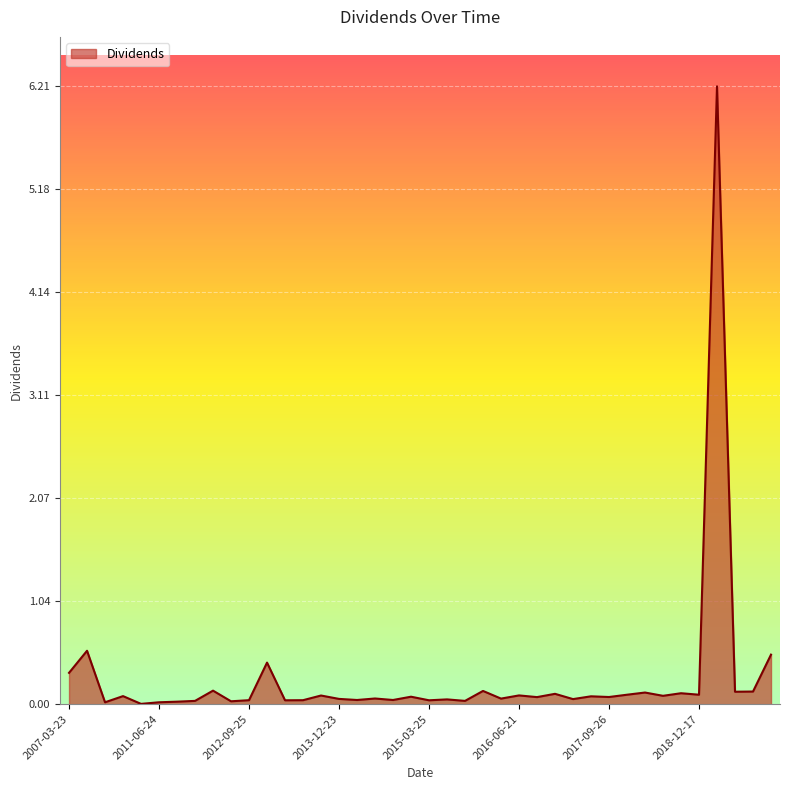

What is the difference between the maximum and minimum values?

6.2